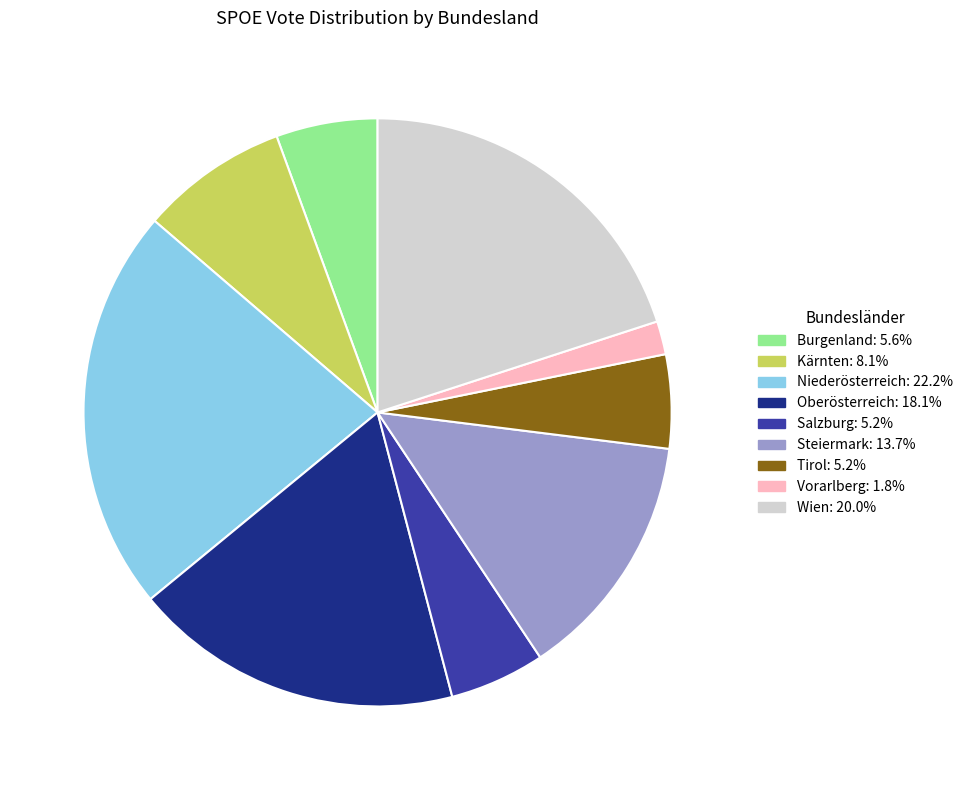

Which has a higher value, Wien or Vorarlberg?

Wien